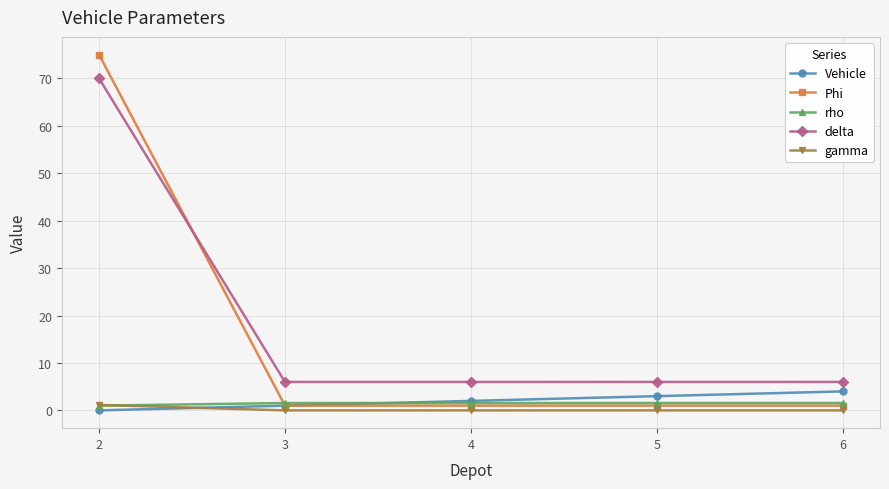

Is it true that gamma equals 0.0 at 3?

True